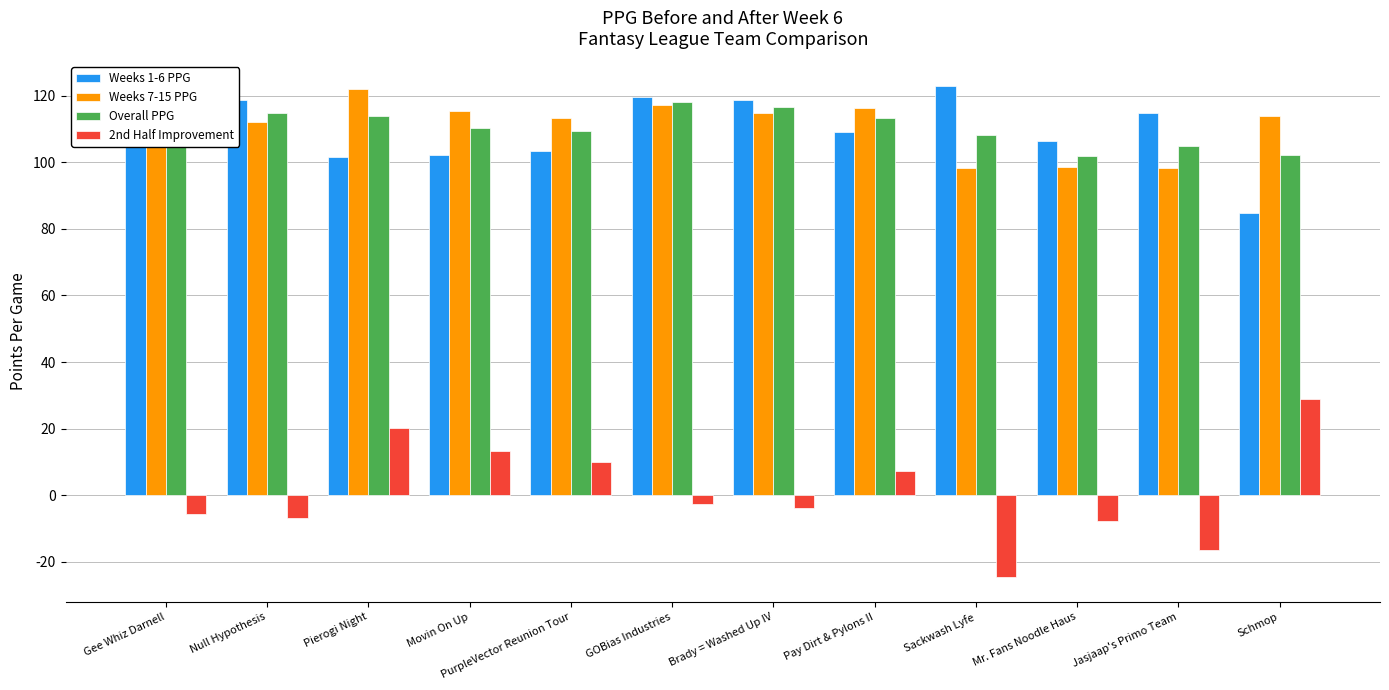

Is the value of Weeks 1-6 PPG at Brady = Washed Up IV greater than the value of 2nd Half Improvement at PurpleVector Reunion Tour?

Yes